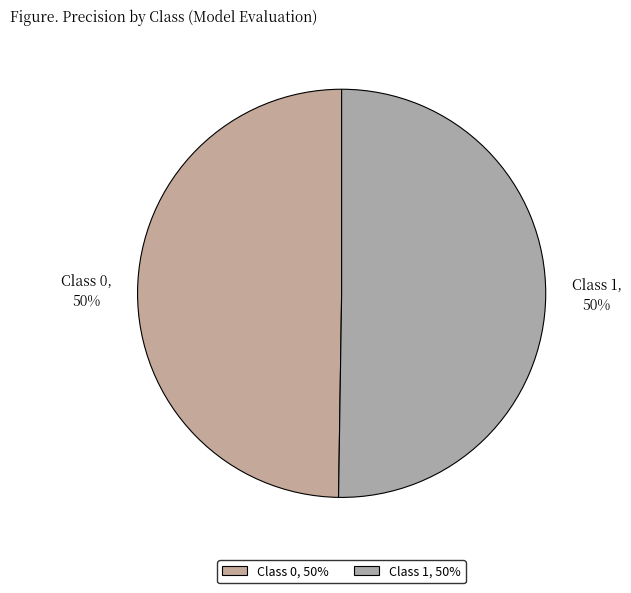

To the nearest percent, what portion does Class 0 represent?

50%